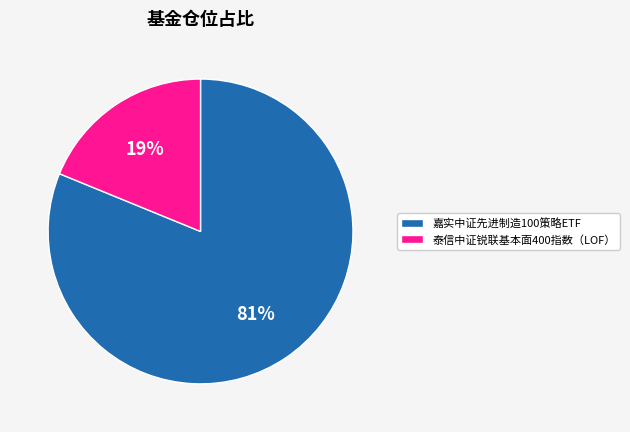

Which category has the biggest portion of the pie?

嘉实中证先进制造100策略ETF